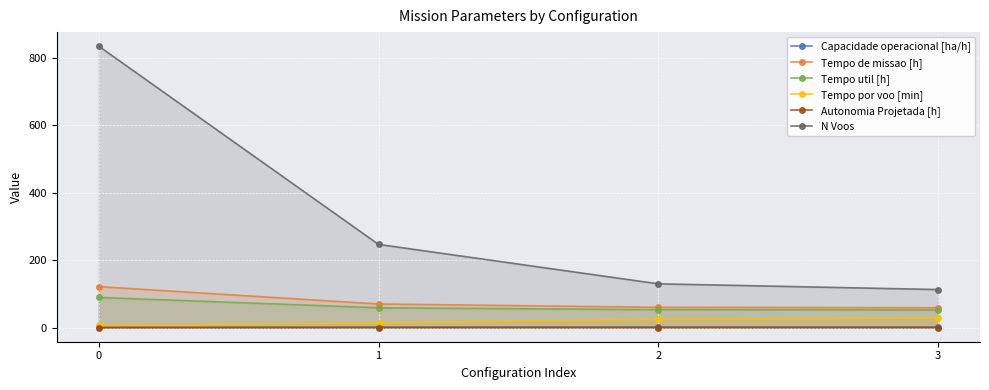

Where is Tempo util [h] nearest to the value 71?

1